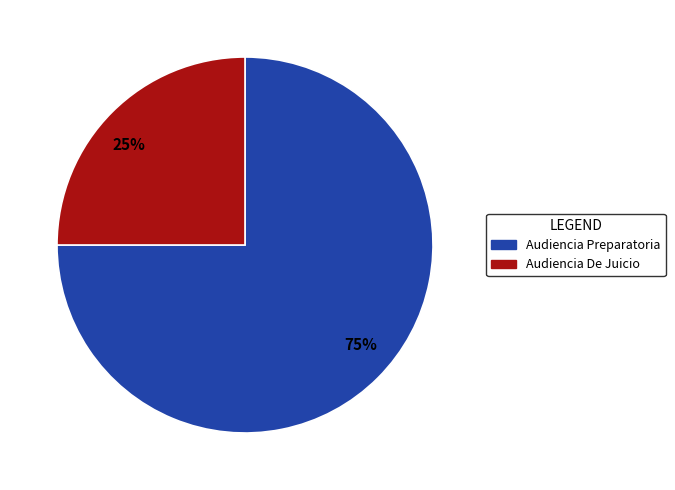

Is Audiencia De Juicio the majority of the pie?

No